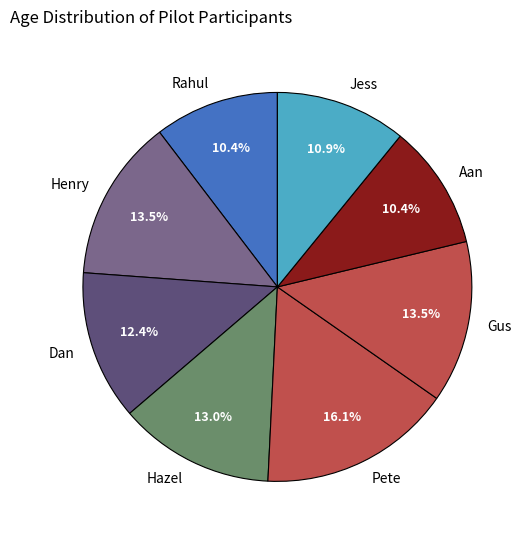

To the nearest percent, what portion does Pete represent?

16%